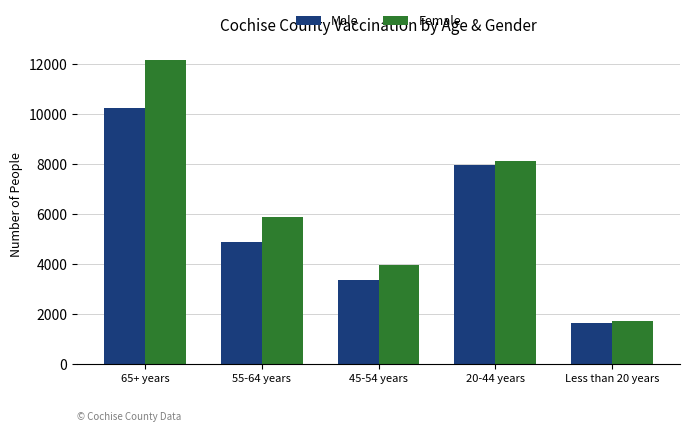

Which series has the largest total across all categories?

Female